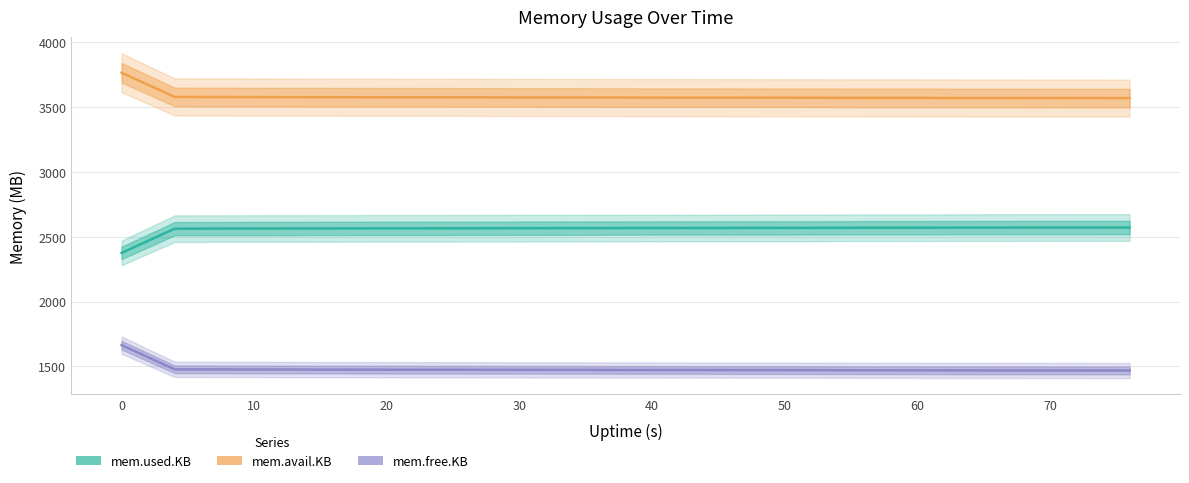

What are all the series names shown in the legend?

mem.used.KB, mem.avail.KB, mem.free.KB